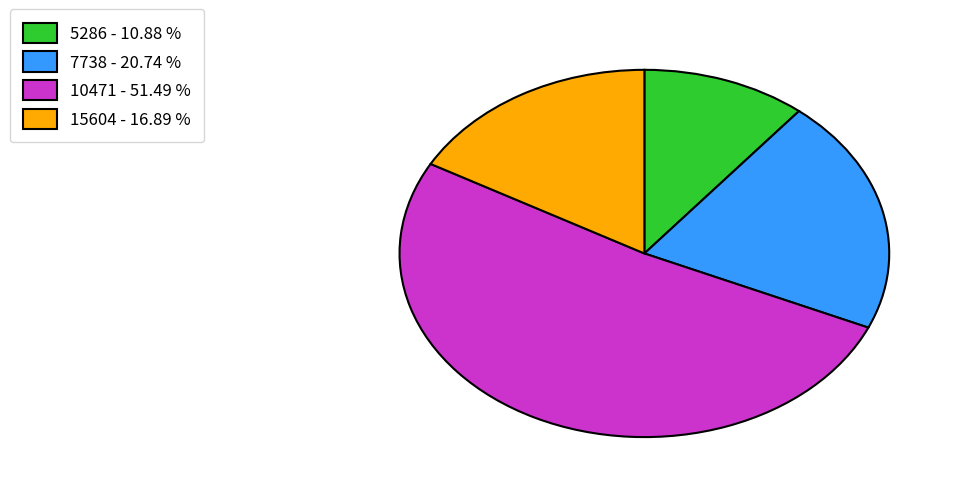

Does any single category account for the majority?

Yes